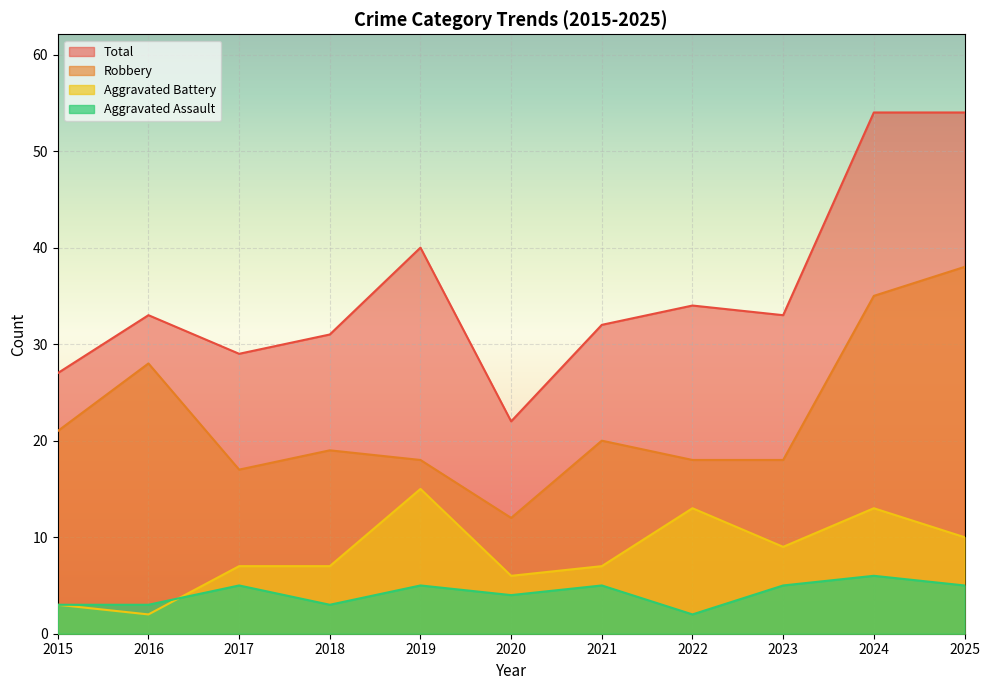

What is the total value across all series at 2018?

60